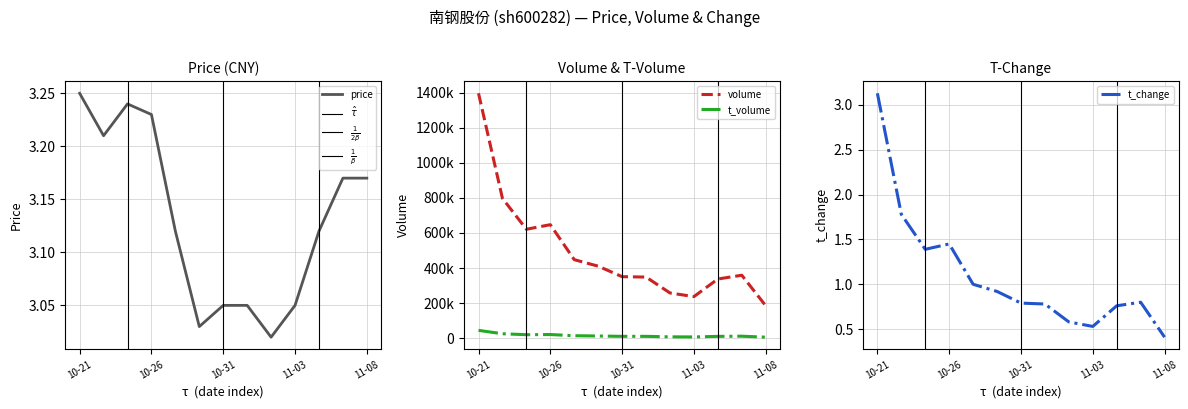

List the series in order of their peak value, lowest first.

t_change, price, t_volume, volume